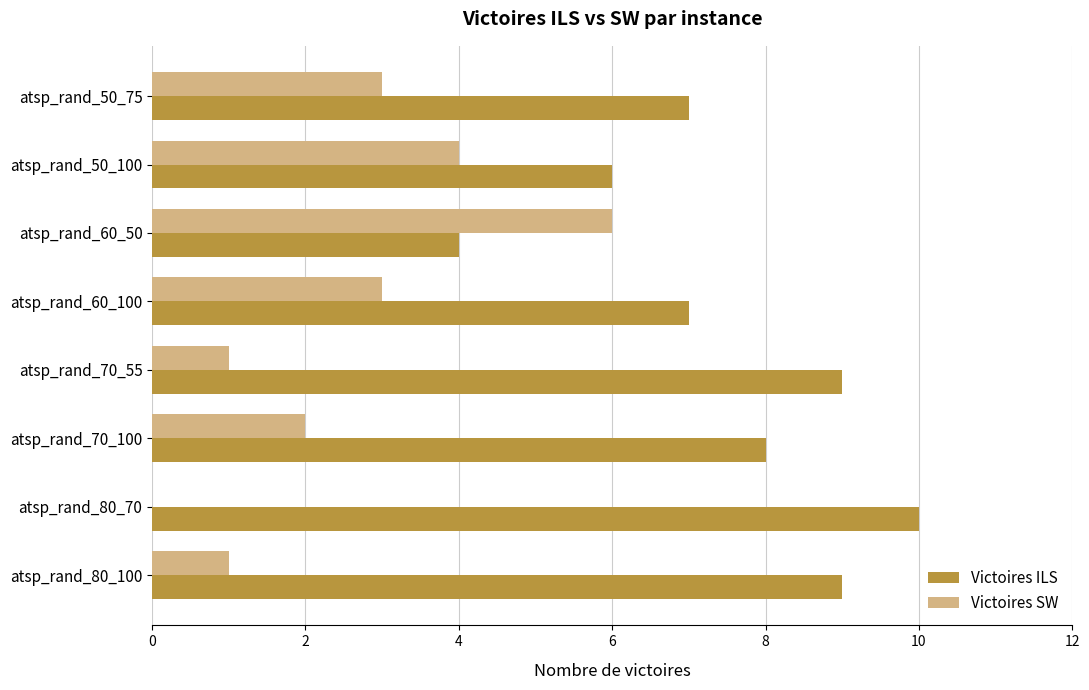

How many categories are shown in the chart?

8